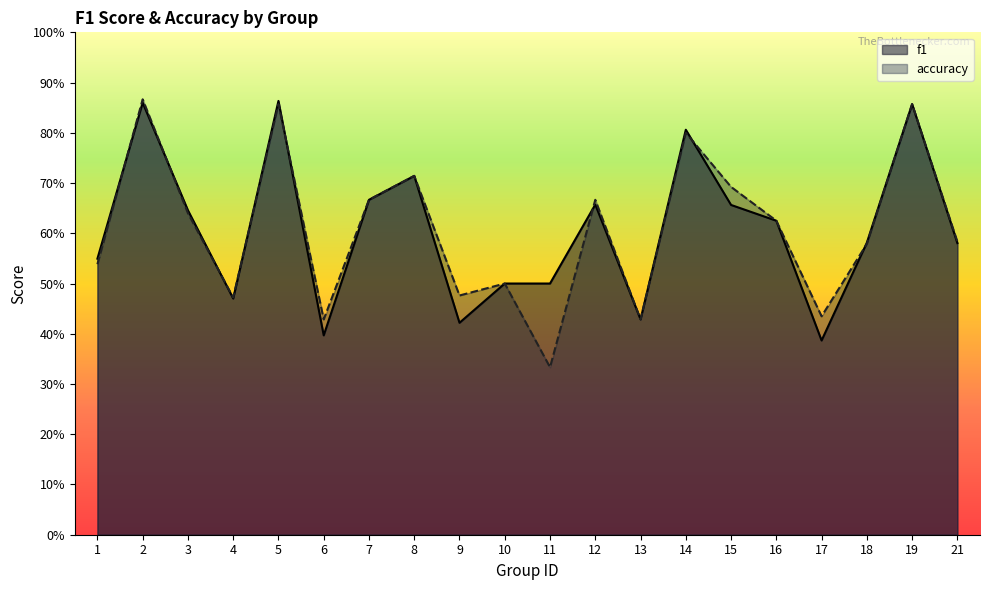

What are all the series names shown in the legend?

f1, accuracy